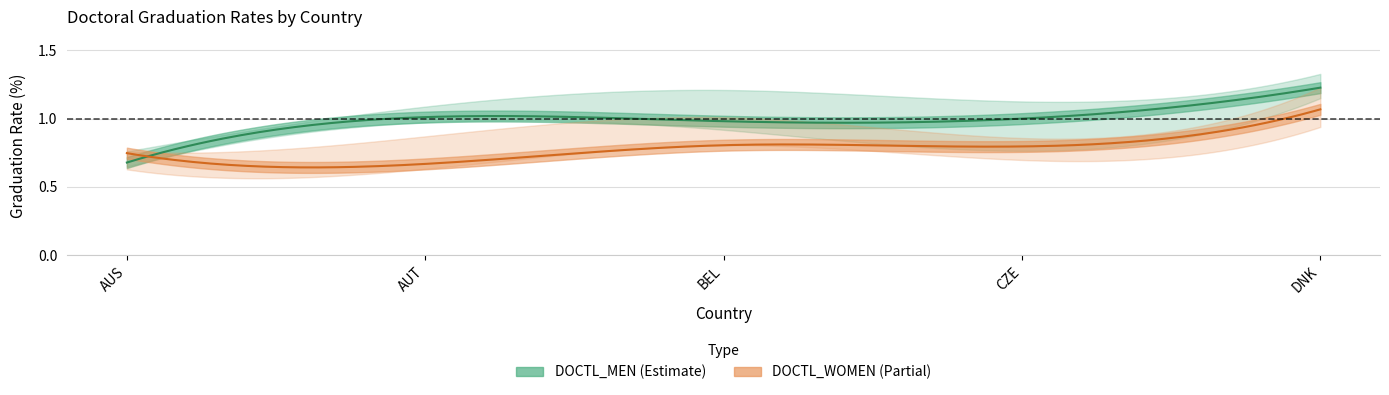

Between DNK and 13, which series saw the biggest shift?

DOCTL_MEN